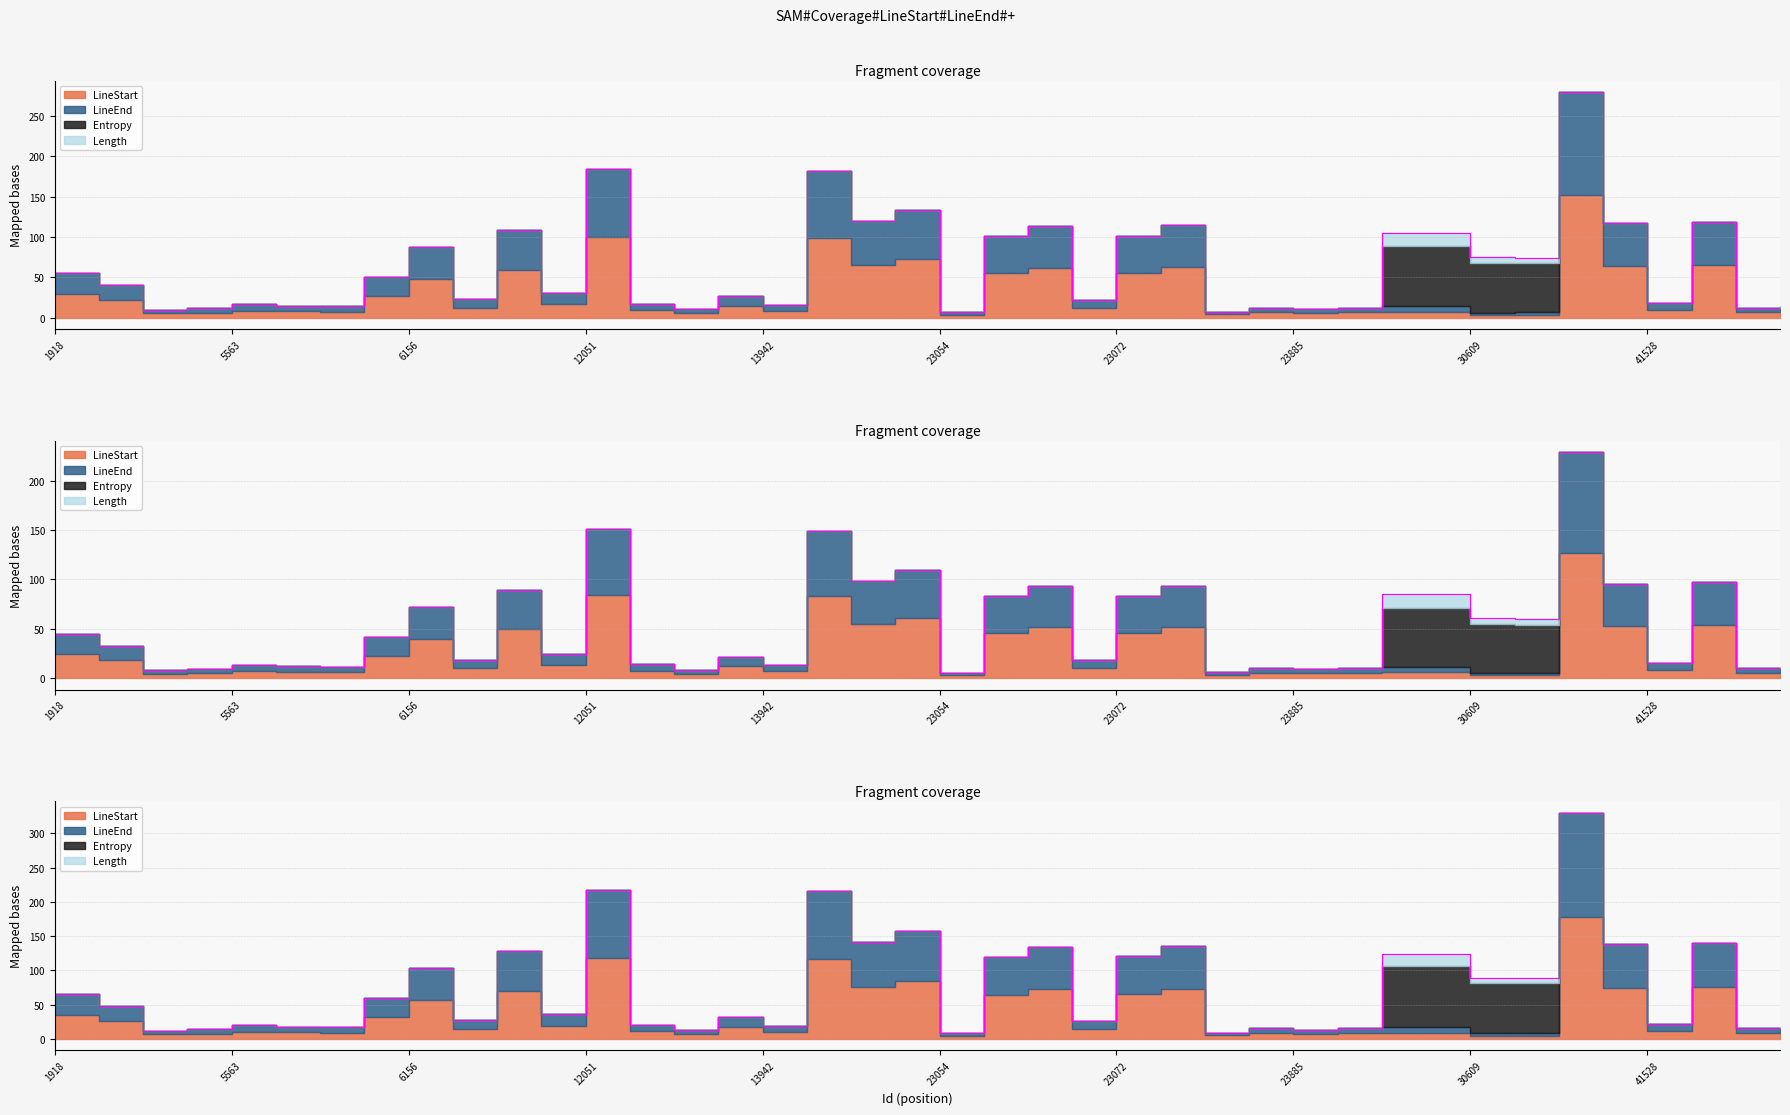

How many interior local peaks does the LineEnd series have?

12